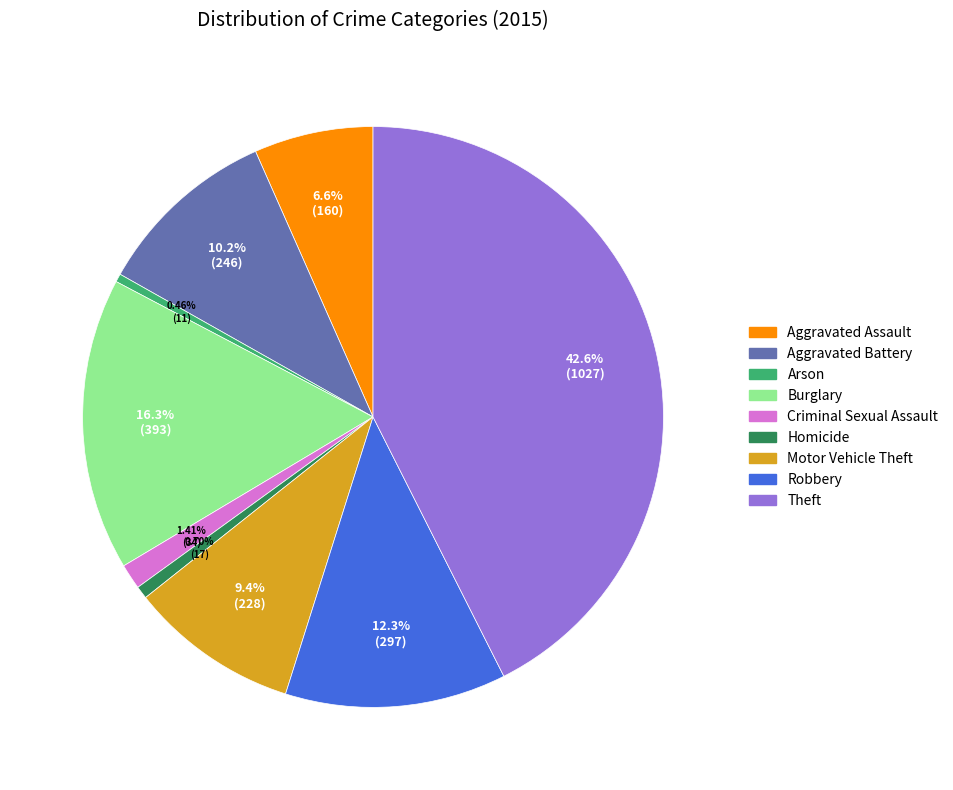

To the nearest percent, what is the difference between the Aggravated Assault and Robbery slice percentages?

6%